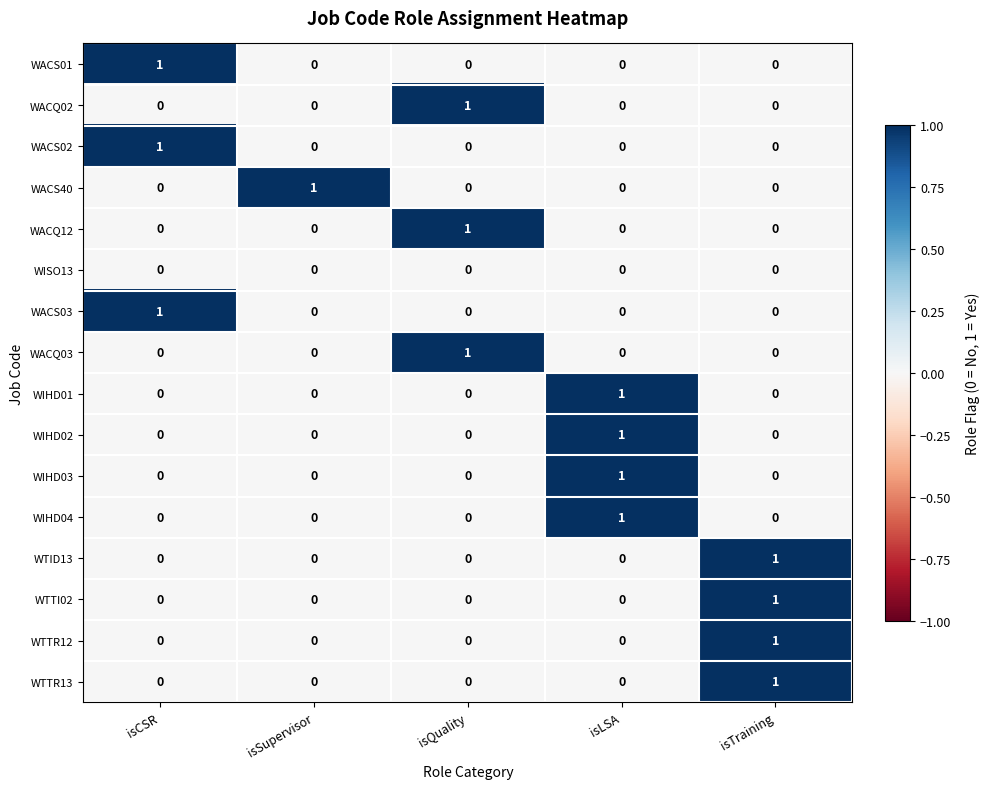

Is it true that WTTI02 equals 0 at isSupervisor?

True